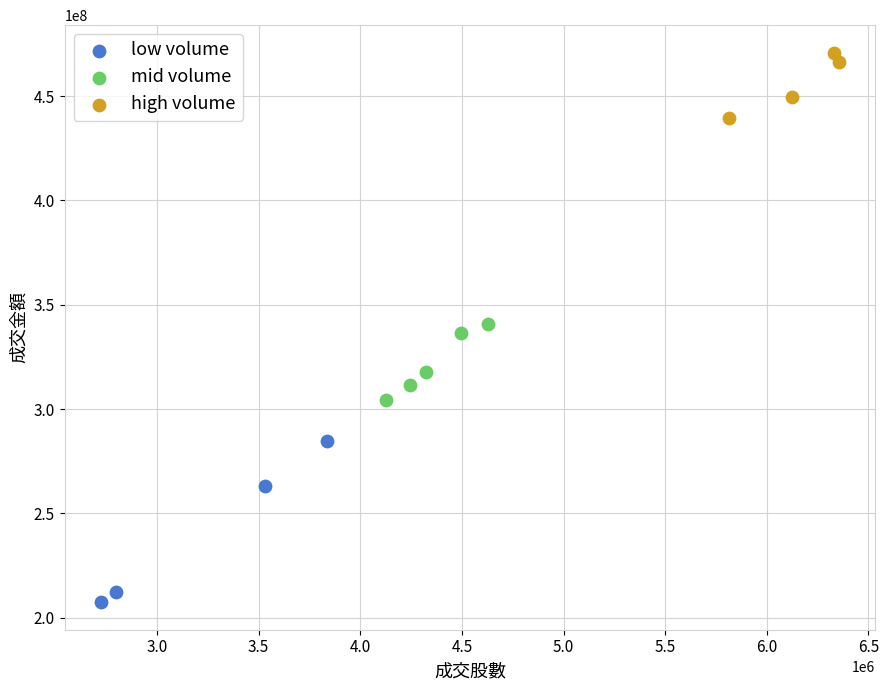

What are all the series names shown in the legend?

low volume, mid volume, high volume